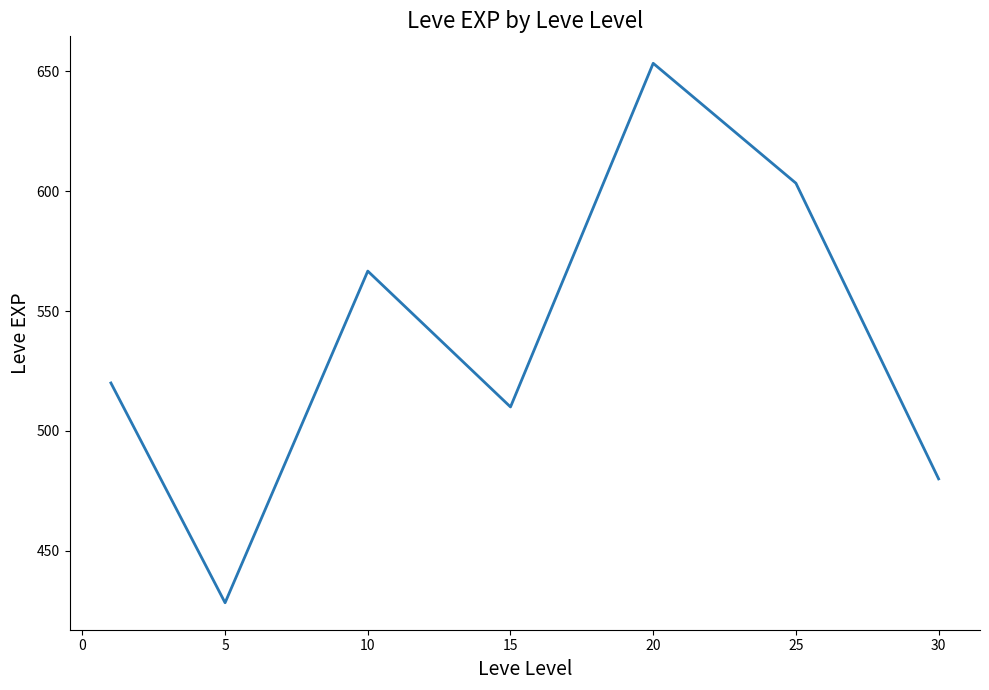

How many lines are shown in the chart?

1